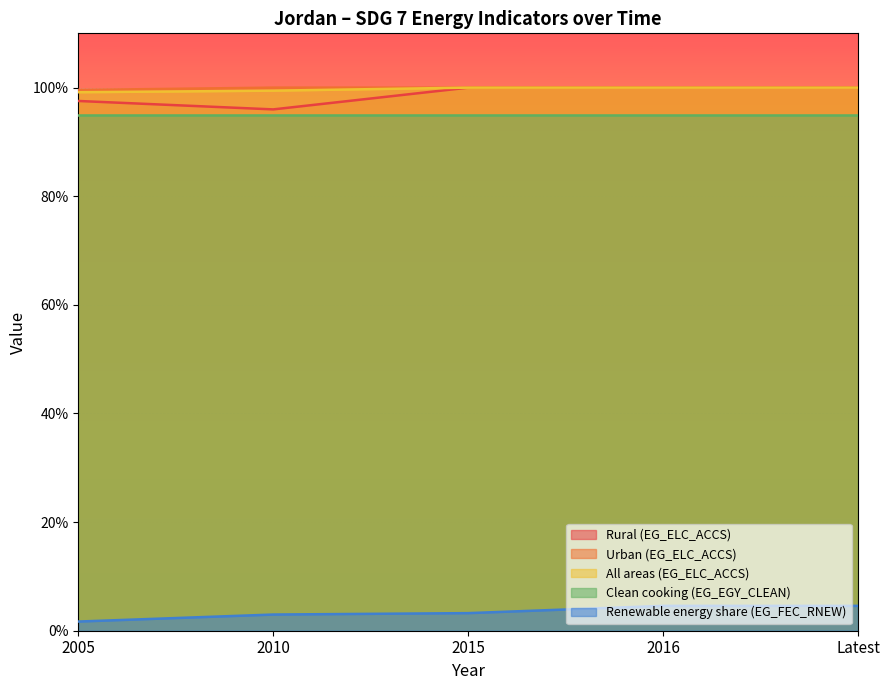

How many series are shown in this chart?

5